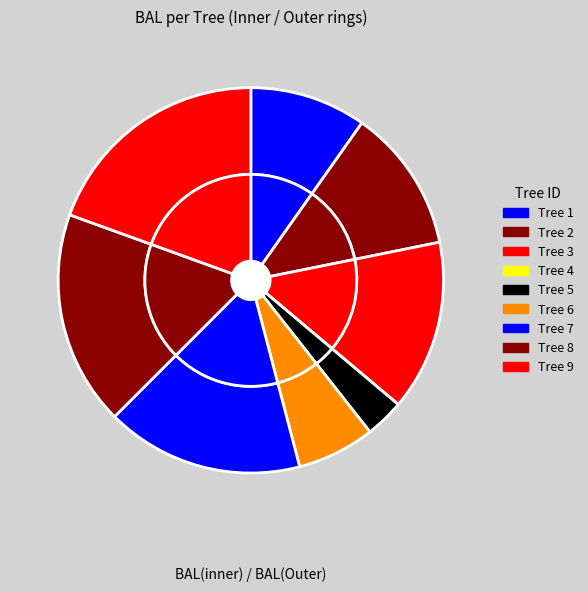

Is 3 the majority of the pie?

No